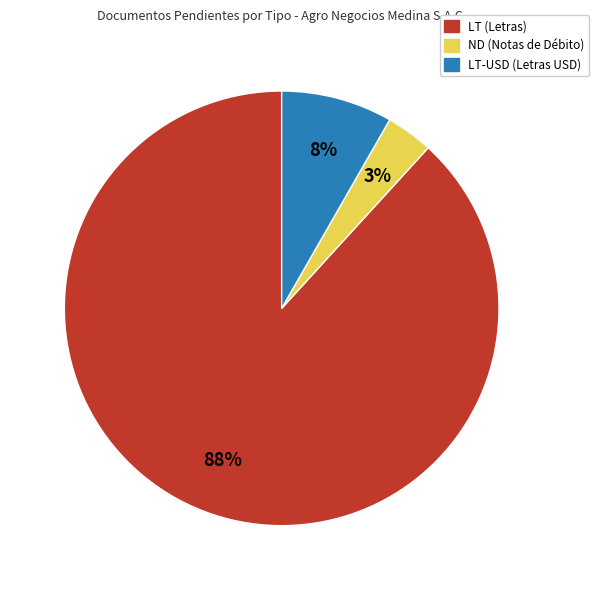

Is there any slice that represents more than half of the pie?

Yes